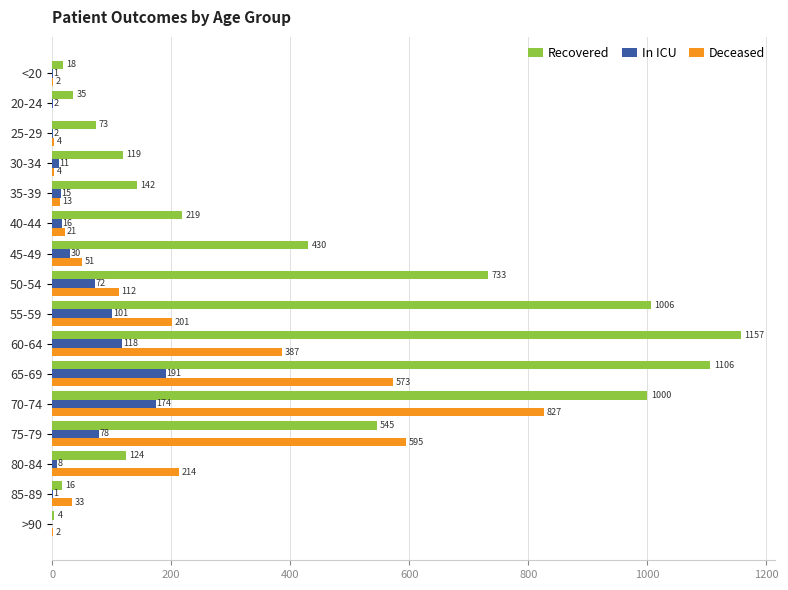

What is the maximum value shown in the chart?

1157